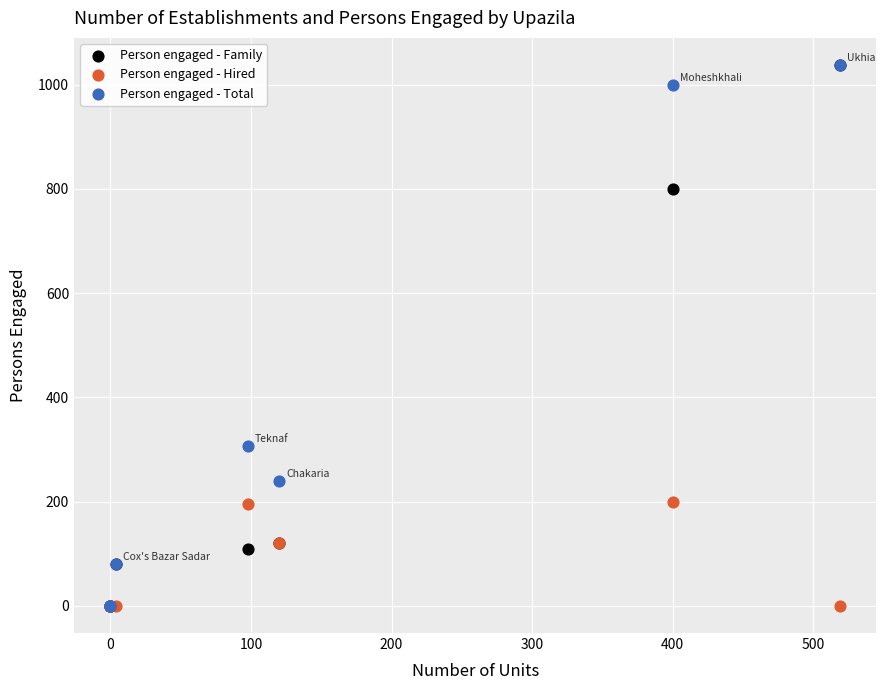

Across all series, what Y value is closest to 519?

306